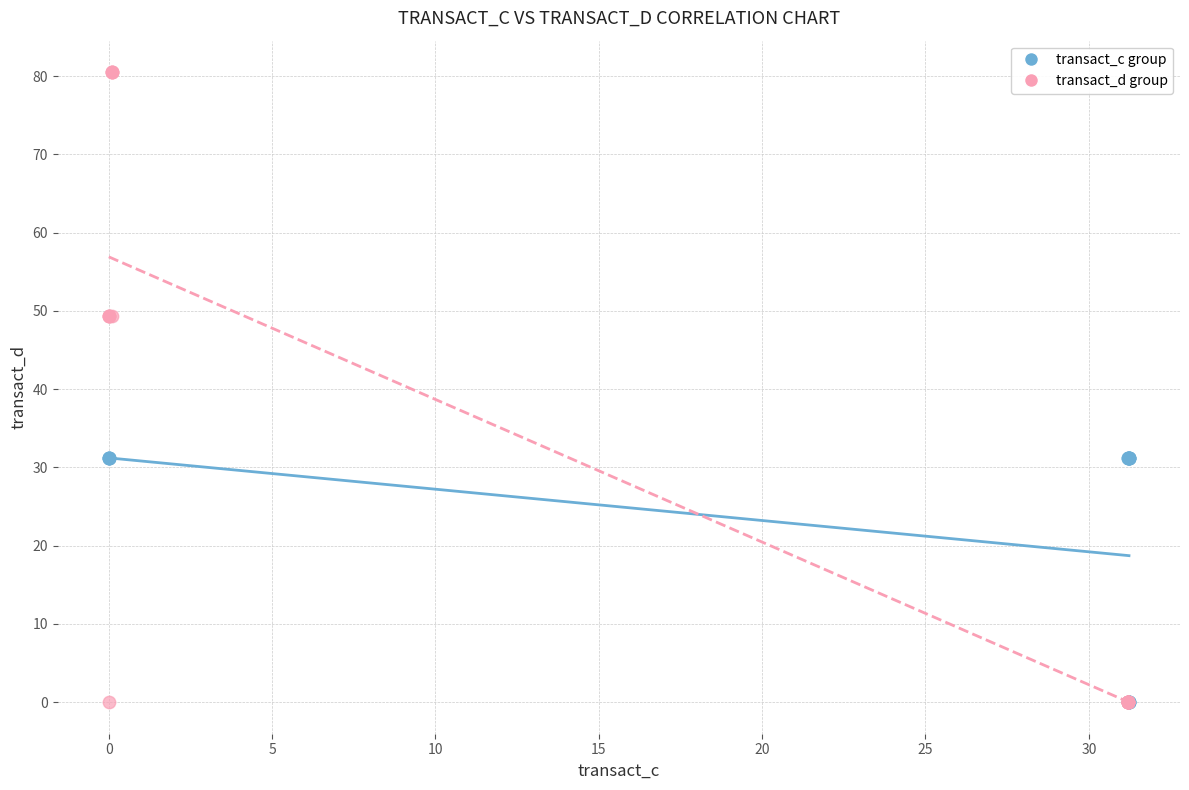

Which series reaches the maximum Y coordinate?

transact_d group